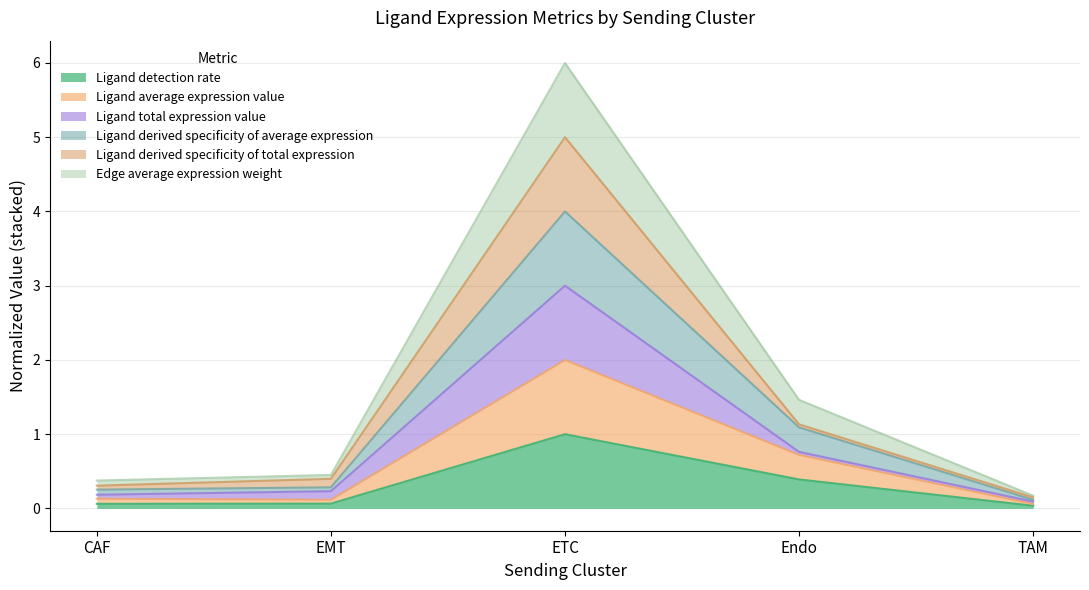

Does the chart have visible grid lines?

Yes